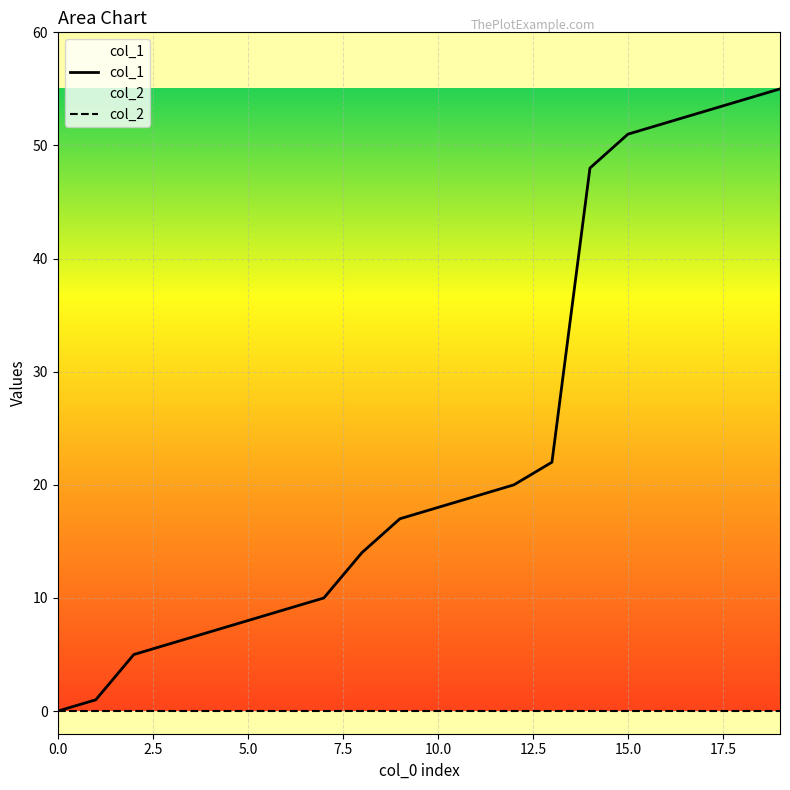

True or false: col_1 and col_2 intersect in this chart.

False